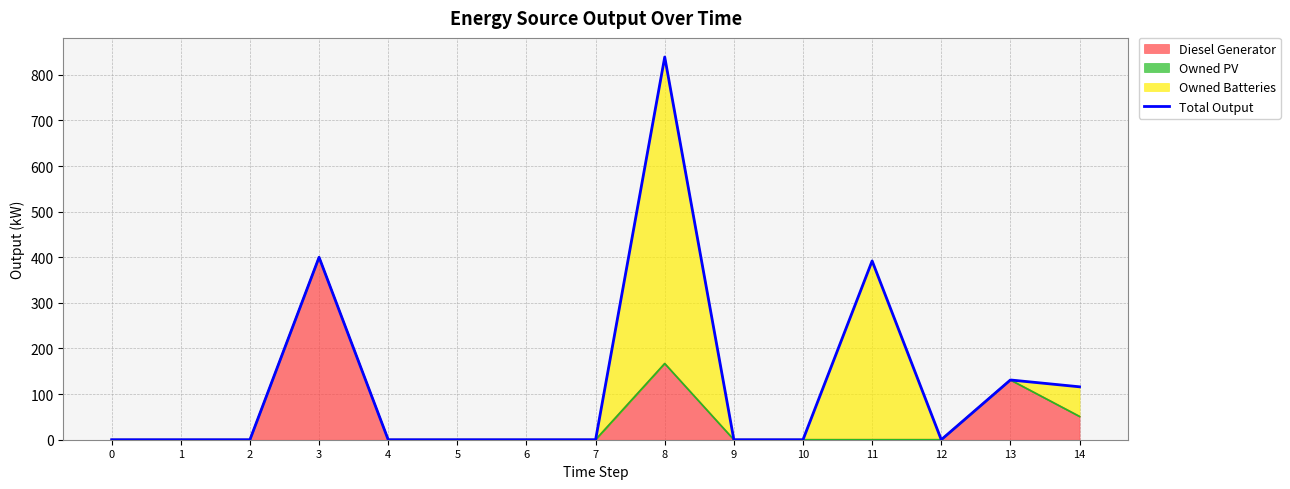

How many points are higher than both their immediate neighbors (excluding endpoints)?

4